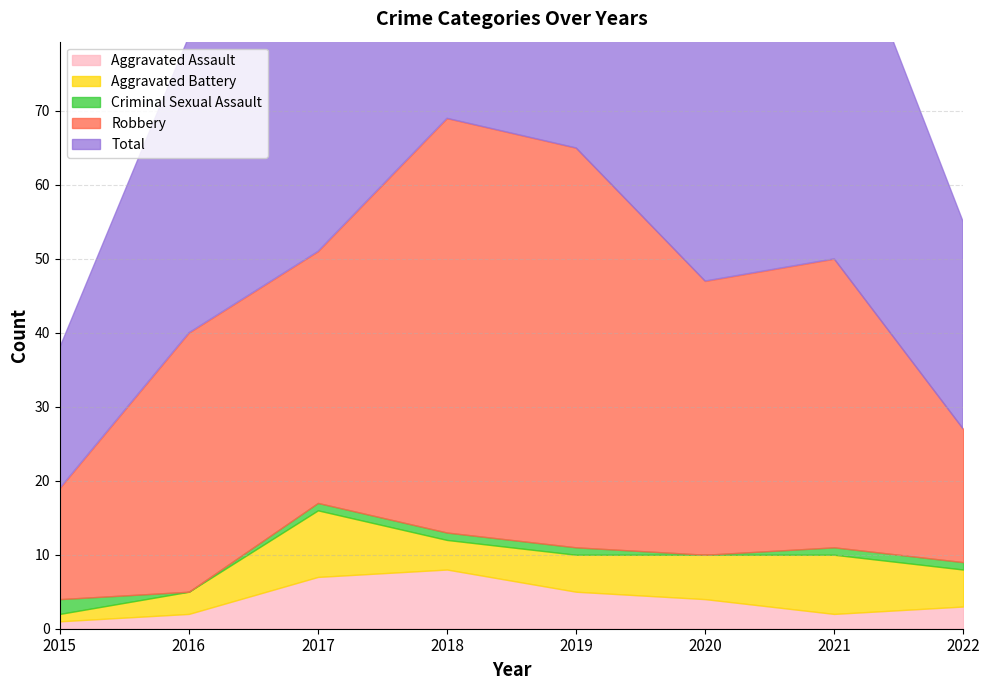

Reading right to left, what are all the values shown in this chart?

Aggravated Assault: 3	2	4	5	8	7	2	1
Aggravated Battery: 5	8	6	5	4	9	3	1
Criminal Sexual Assault: 1	1	0	1	1	1	0	2
Robbery: 18	39	37	54	56	34	35	15
Total: 28	50	47	65	69	51	40	19